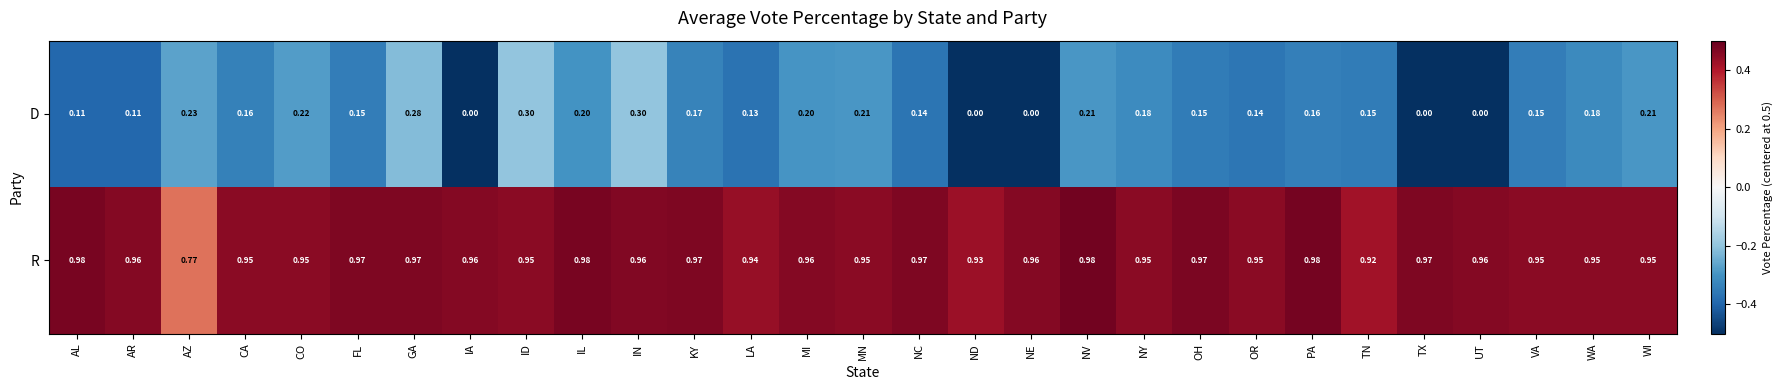

Rank the series by their maximum value, from highest to lowest.

R, D